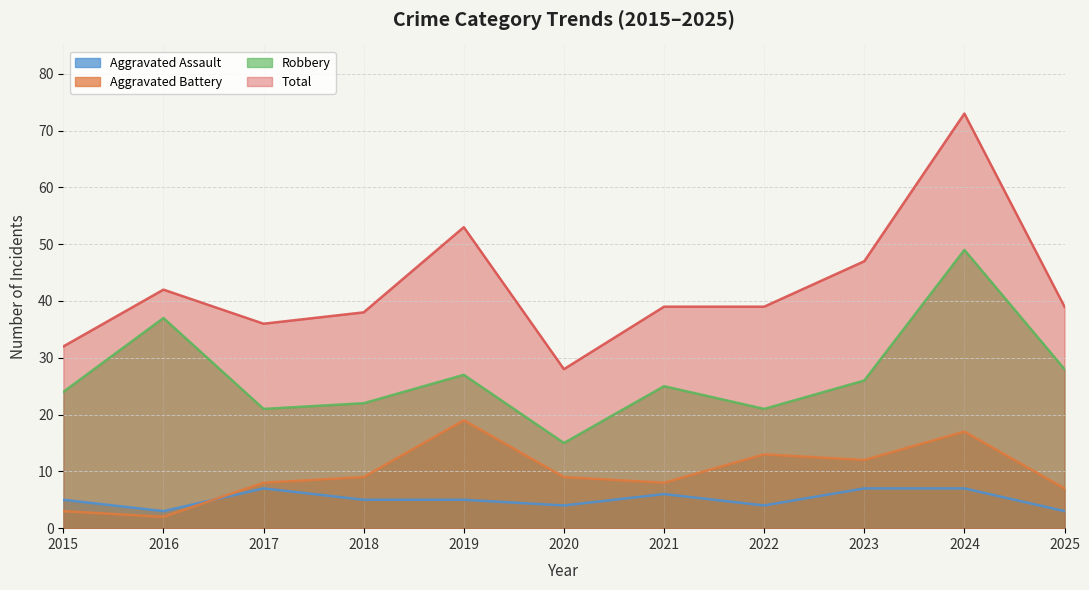

What is the difference between the maximum and minimum values in the Aggravated Battery series?

17